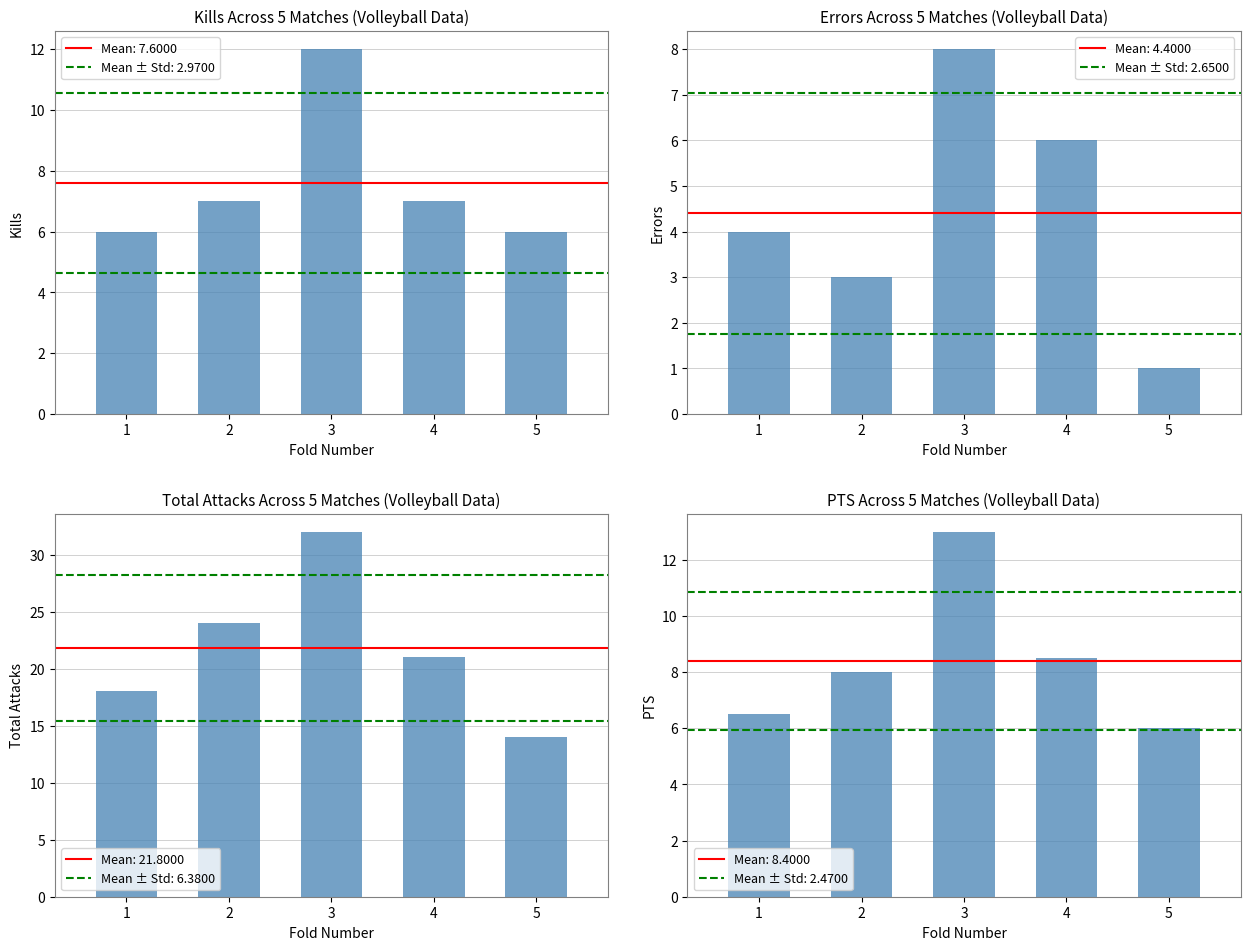

Which series has the largest range (max minus min)?

Total Attacks